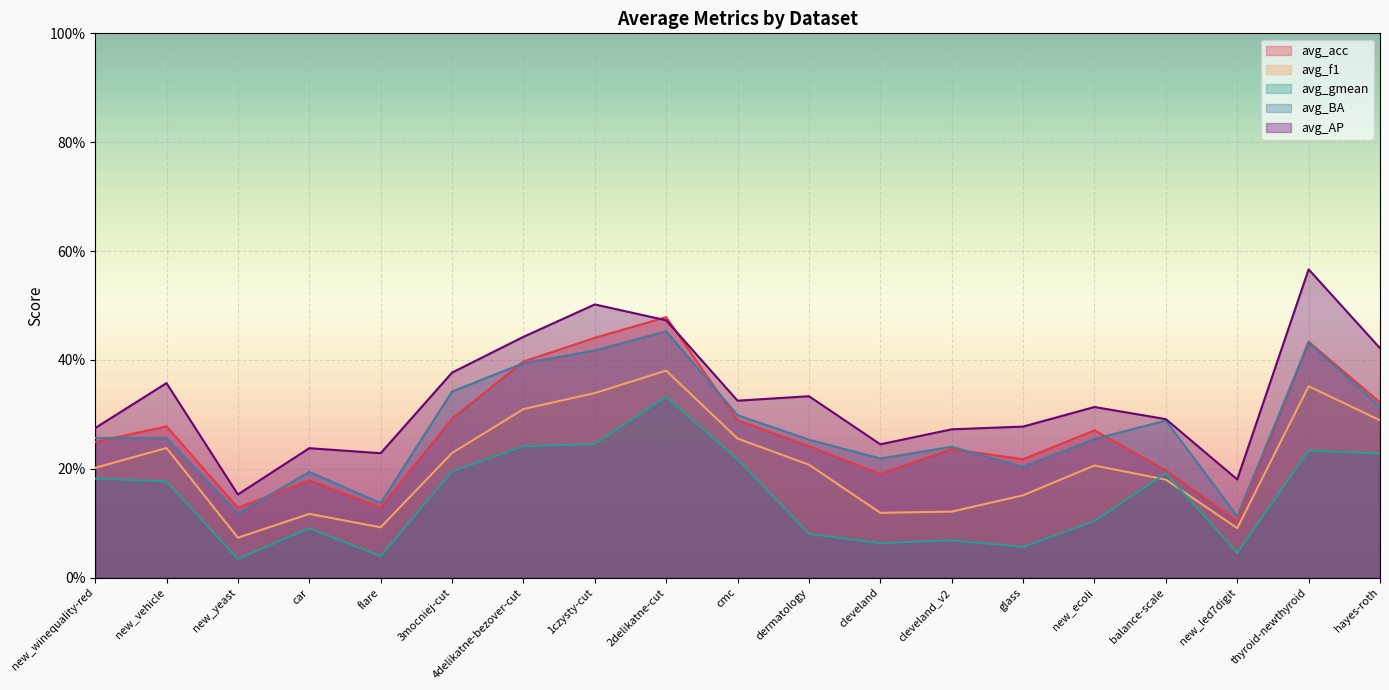

What is the difference between the second highest and minimum values in the avg_f1 series?

0.3